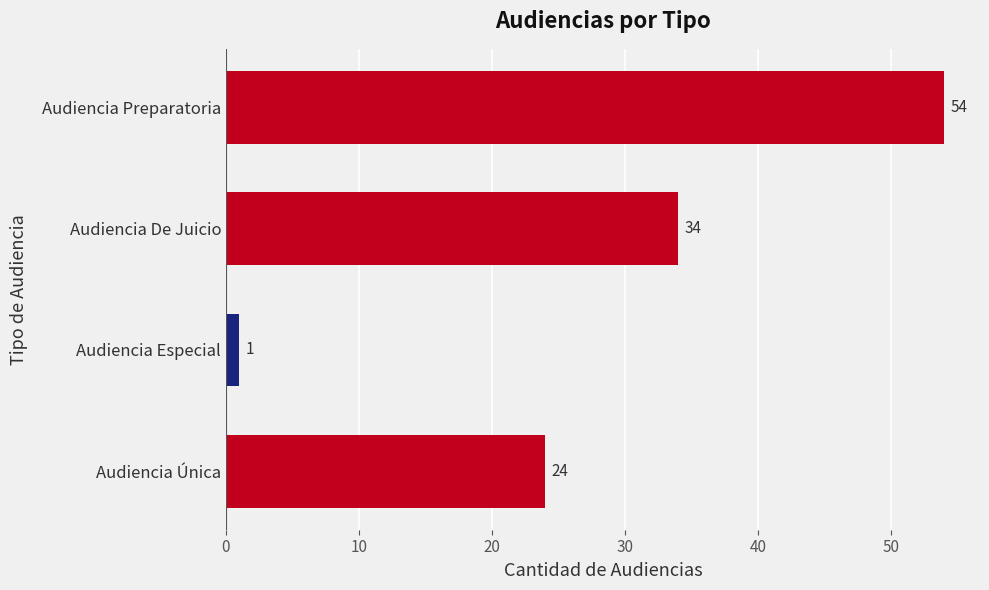

At which label is the value closest to 27?

Audiencia Única